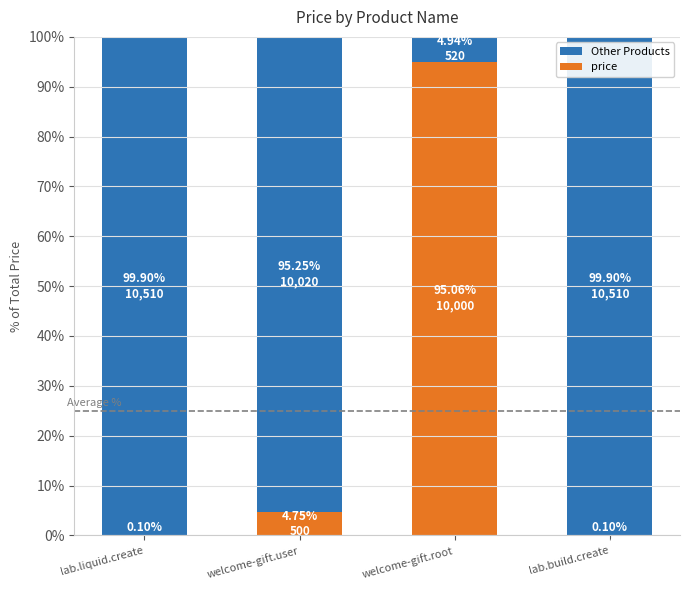

True or false: price has a value of 4.8 at welcome-gift.user.

True